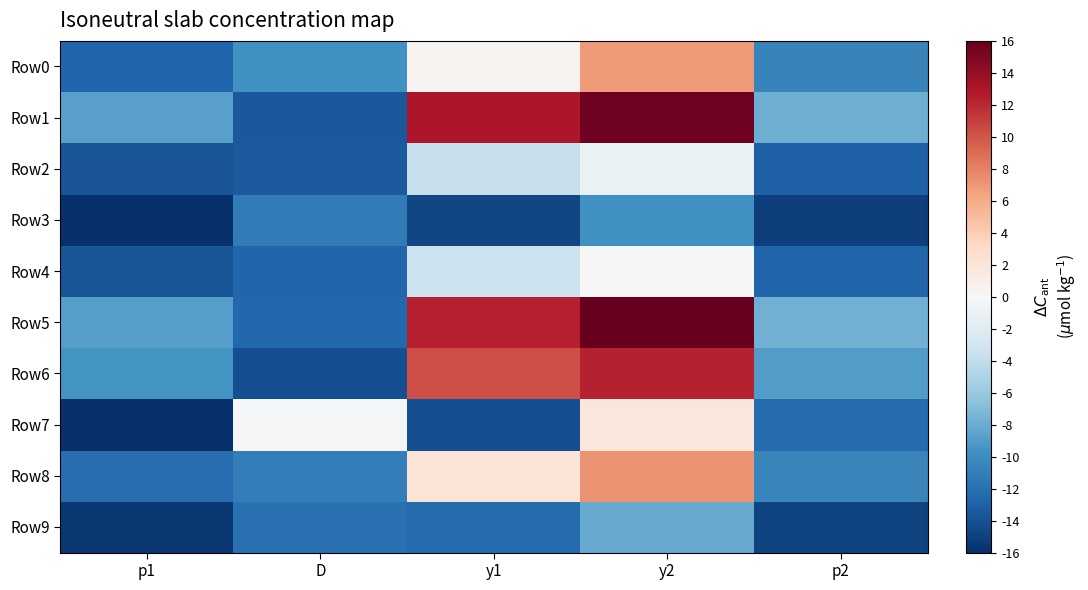

What is the spread (max minus min) of values at y1?

27.7